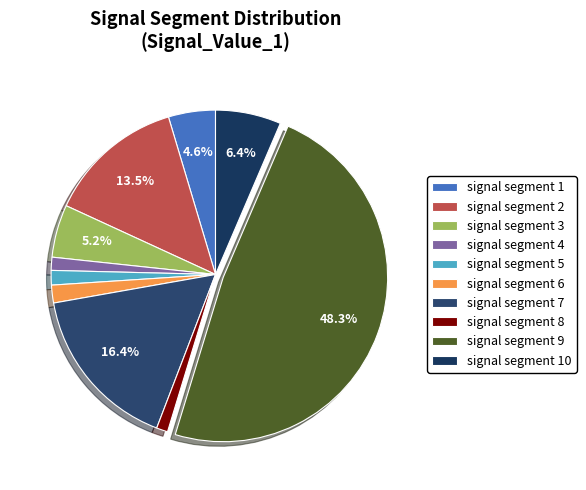

The signal segment 10 slice represents 6% of the pie. True or false?

True